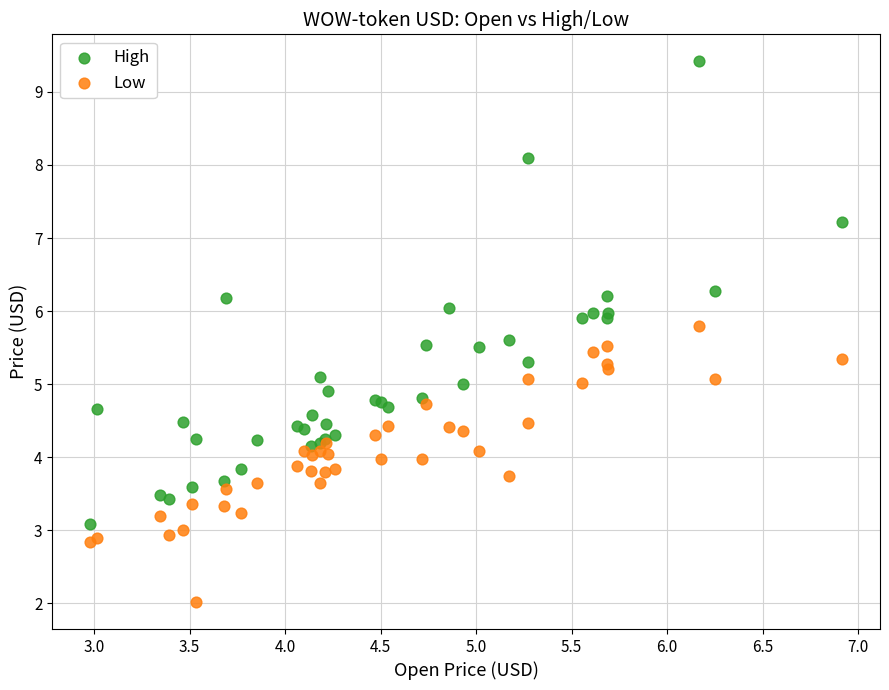

Which series contains the highest Y value?

High